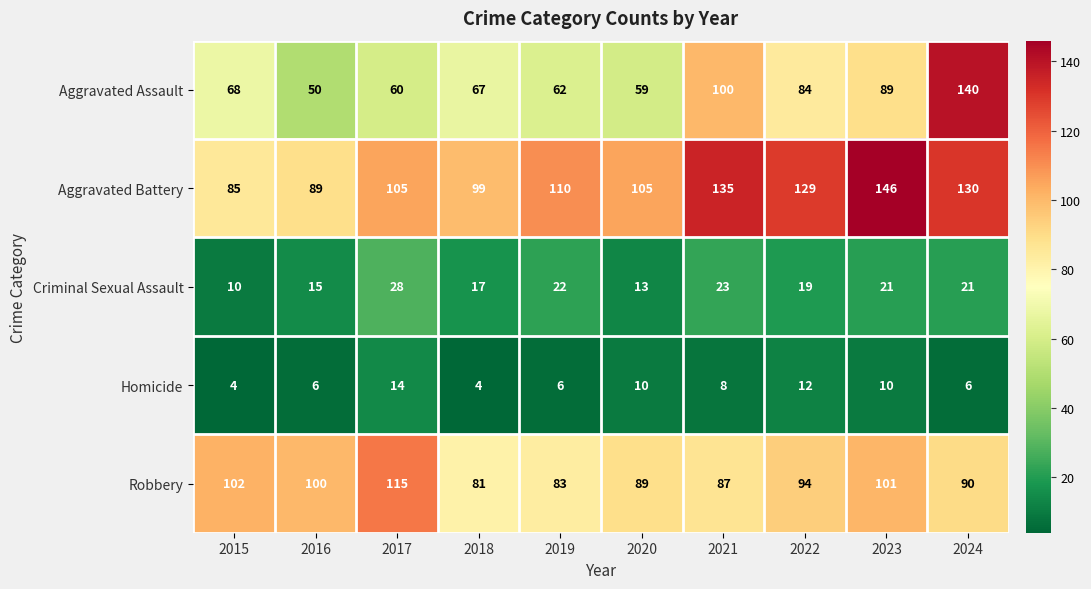

How many data points does each series have?

10